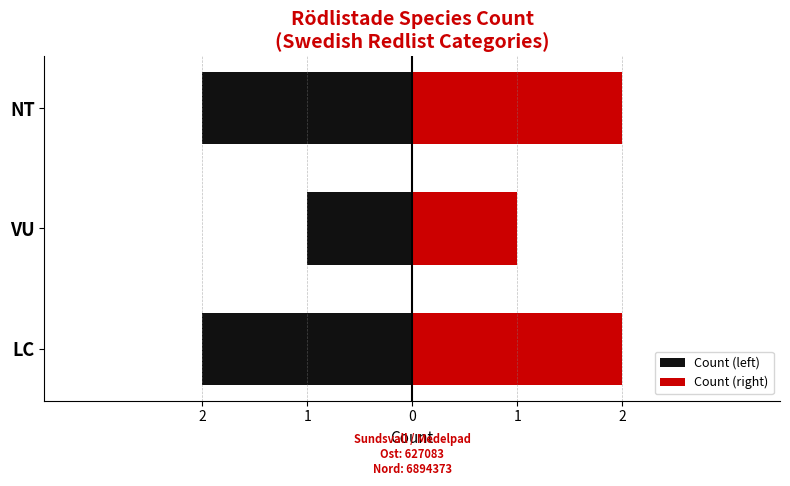

The Count (right) series shows 1 at VU. True or false?

False